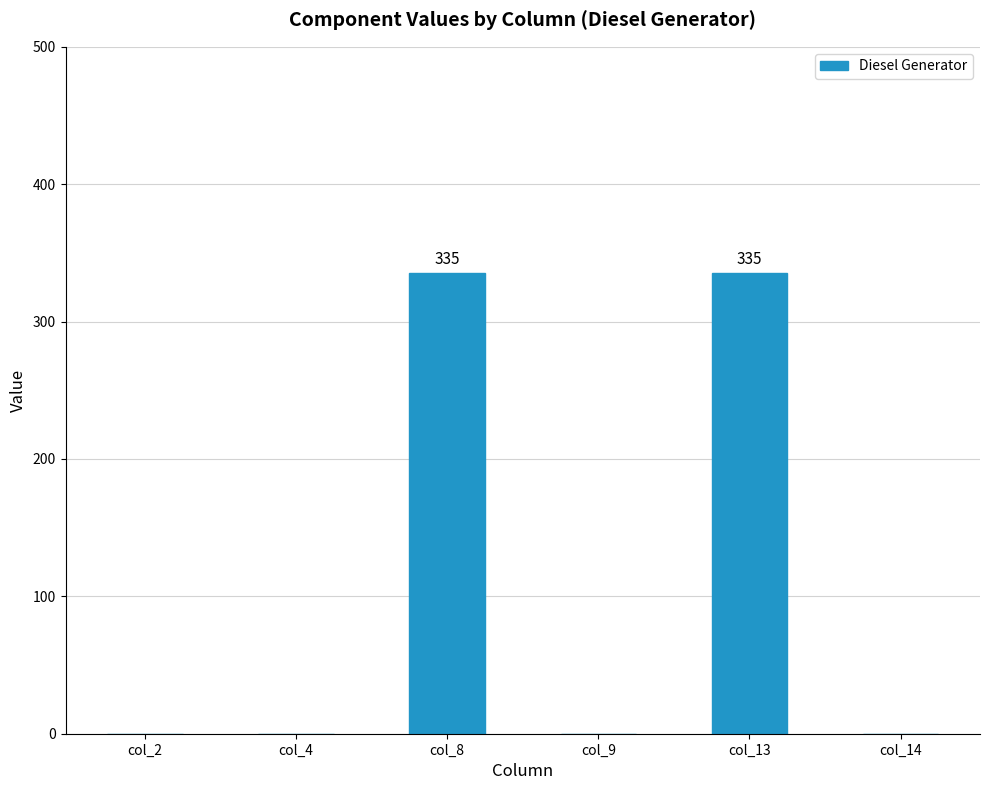

The chart shows a value of 335 at col_8. True or false?

True